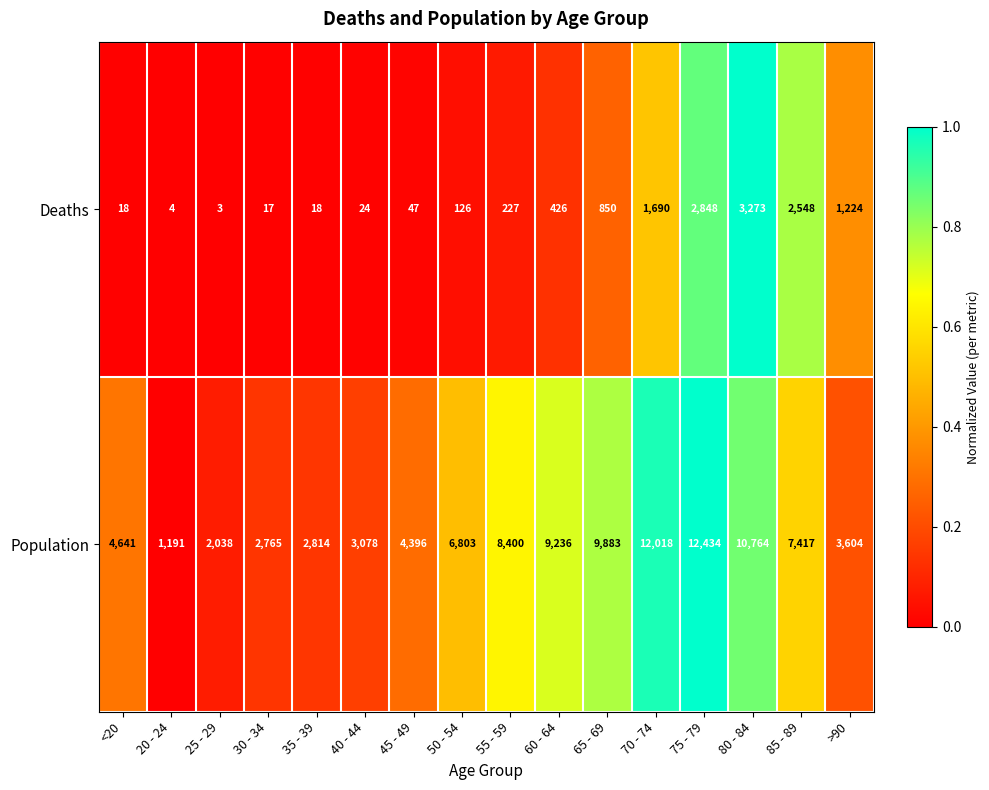

How many values in the Deaths series are below 227?

8